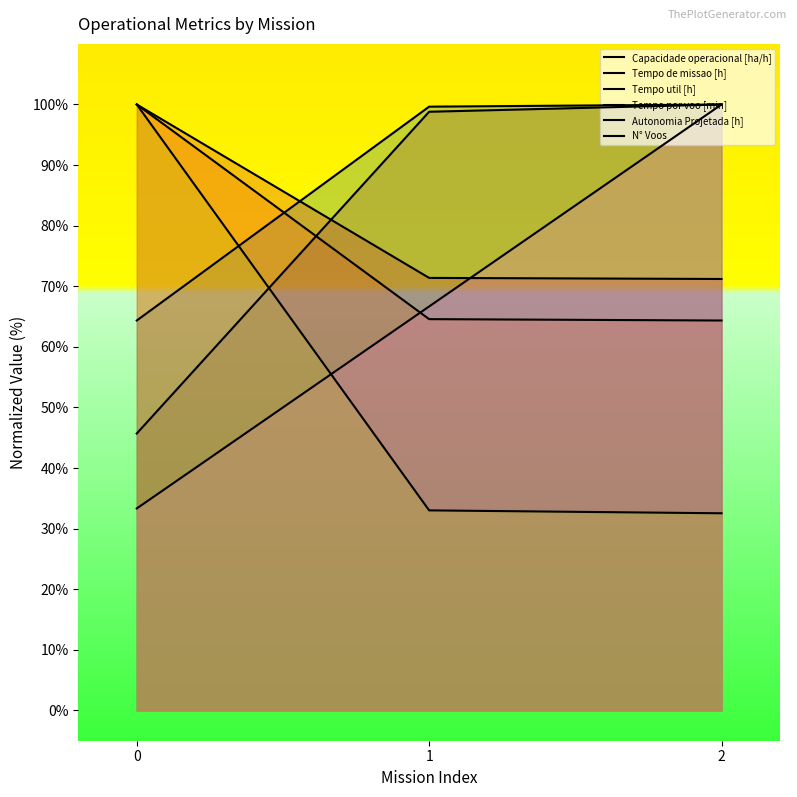

What is the total value across all series at 0?

443.4